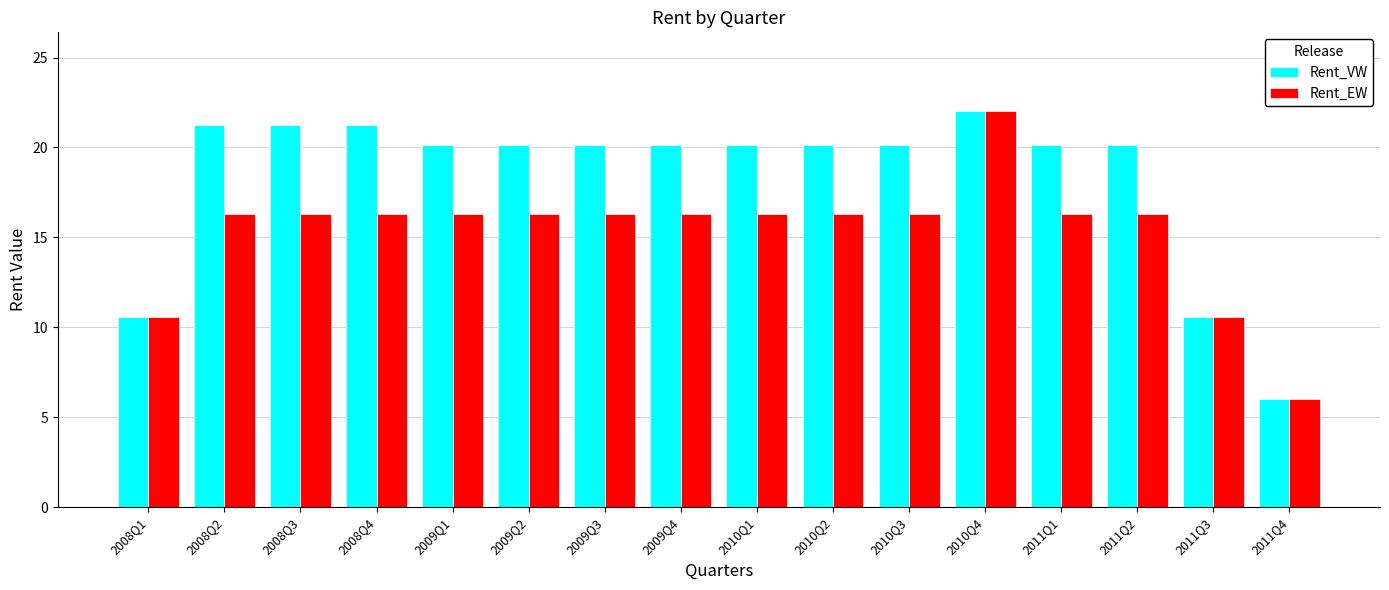

Are the bars horizontal?

No